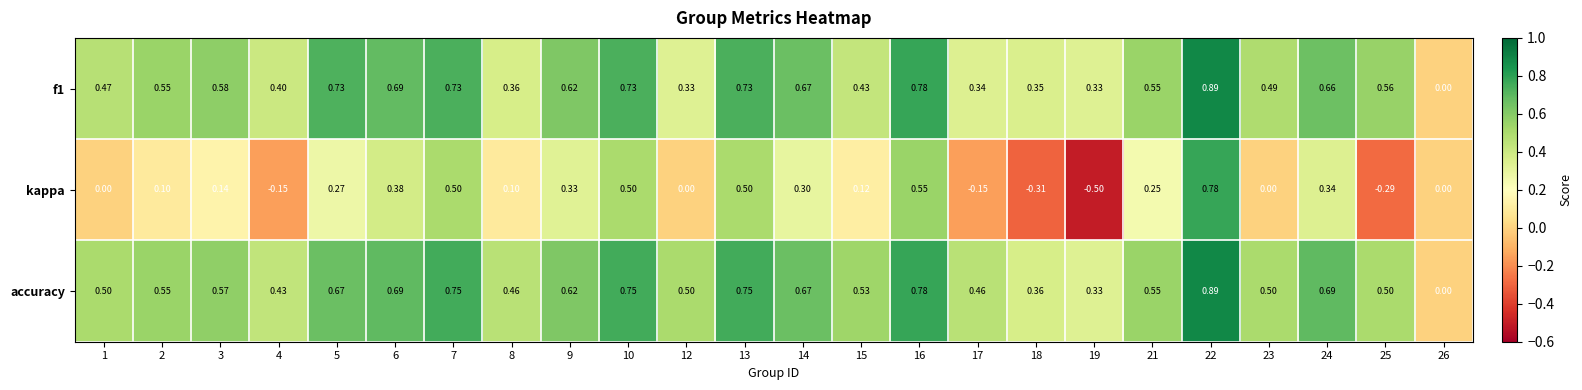

Which series has the largest total across all categories?

accuracy